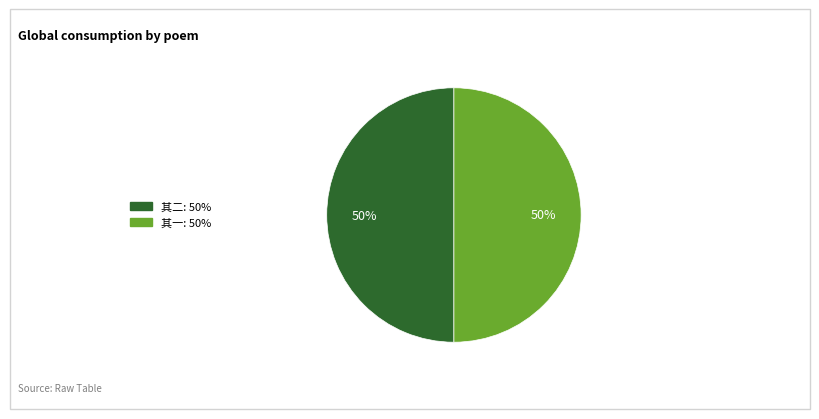

To the nearest percent, what is the average slice percentage?

50%